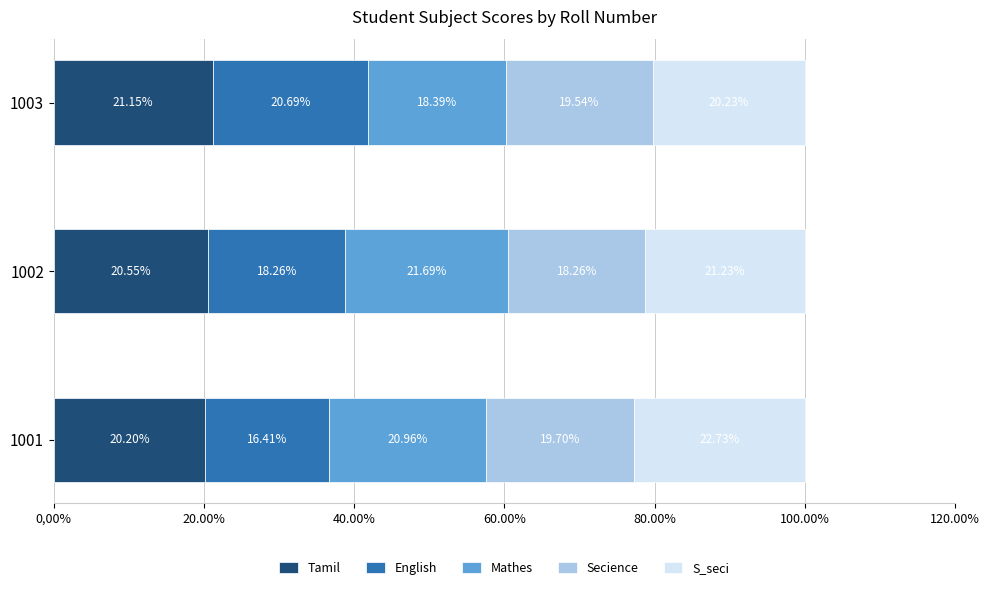

Rank the categories by Tamil value from highest to lowest.

1003, 1002, 1001